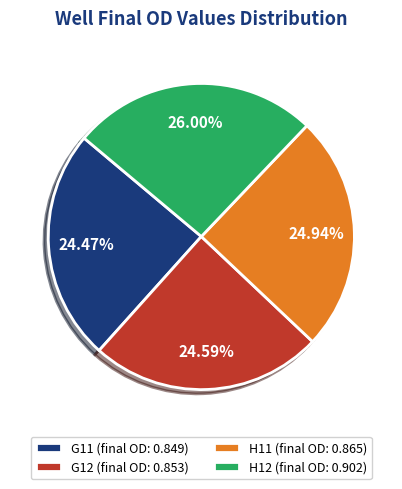

Which has a higher value, G11 (final OD: 0.849) or H12 (final OD: 0.902)?

H12 (final OD: 0.902)